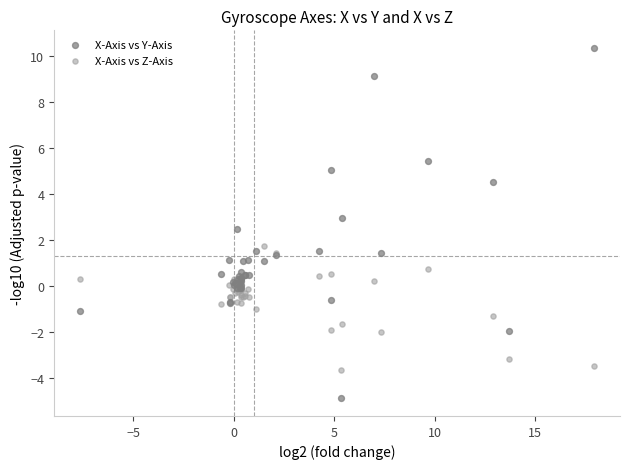

Which series contains the lowest Y value?

X-Axis vs Y-Axis